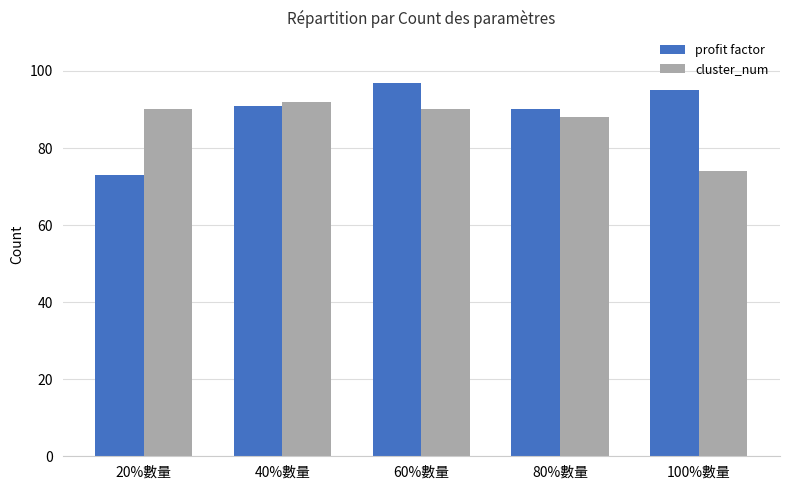

Rank the series at 40%數量 from highest to lowest value.

cluster_num, profit factor